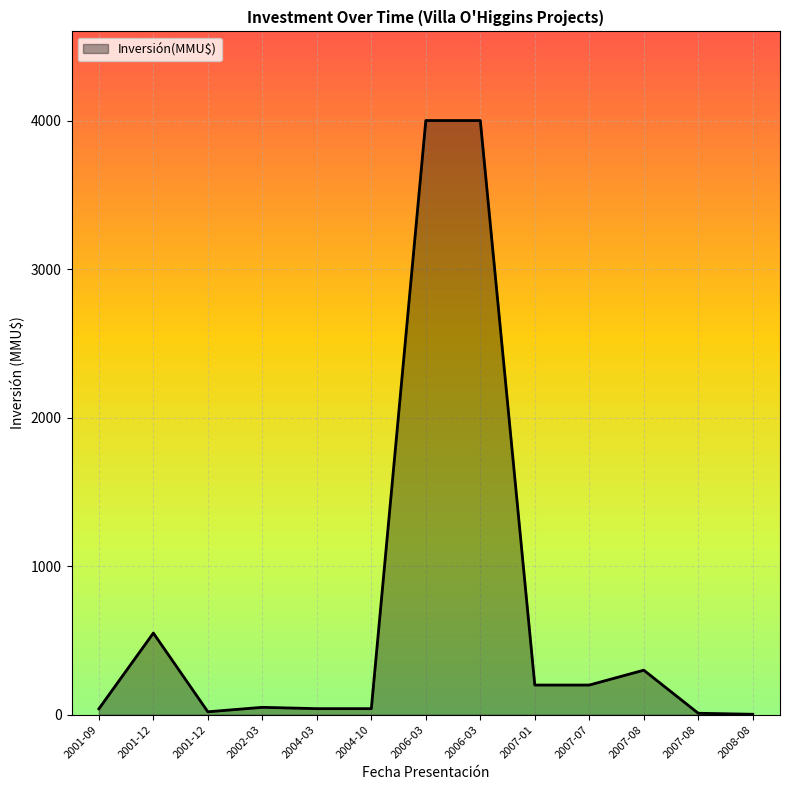

How many lines are shown in the chart?

1